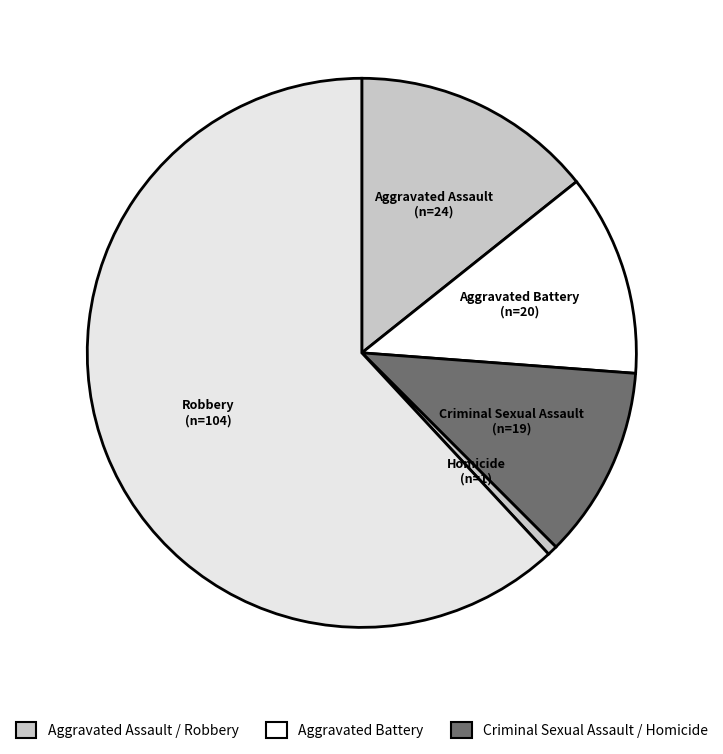

What is the smallest slice in the pie chart?

Homicide